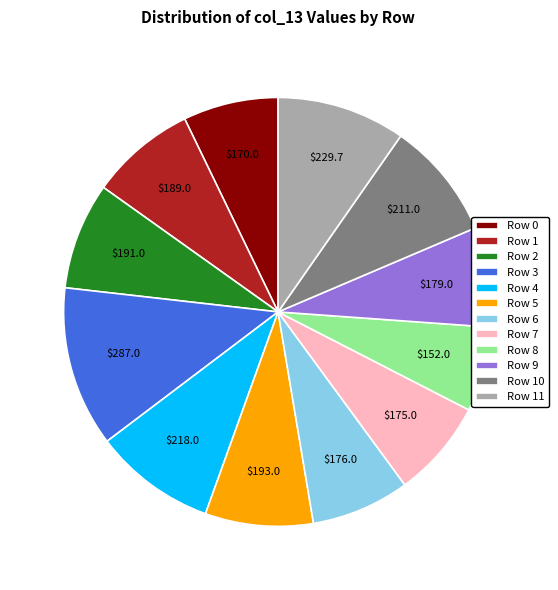

Which category has the biggest portion of the pie?

Row 3